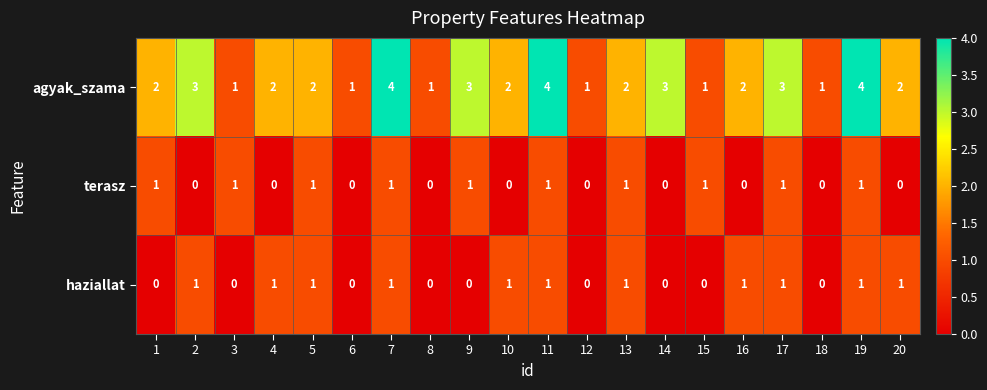

What is the sum of the agyak_szama values at 20 and 4?

4